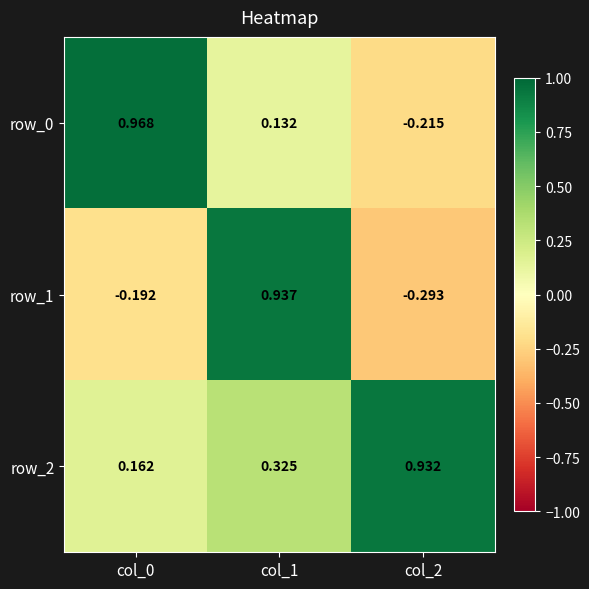

How many categories are shown in the chart?

3